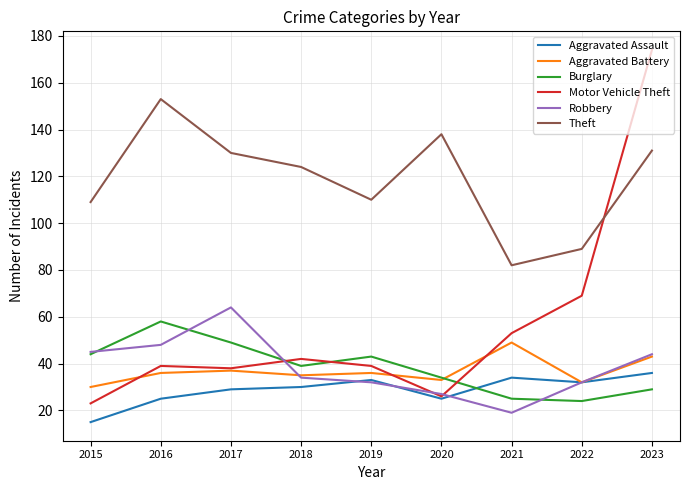

What value does the Burglary series have at 2019?

43